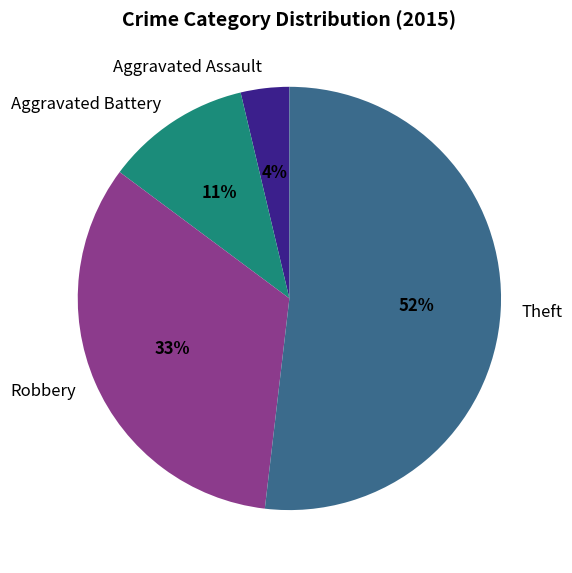

Does any single category account for the majority?

Yes